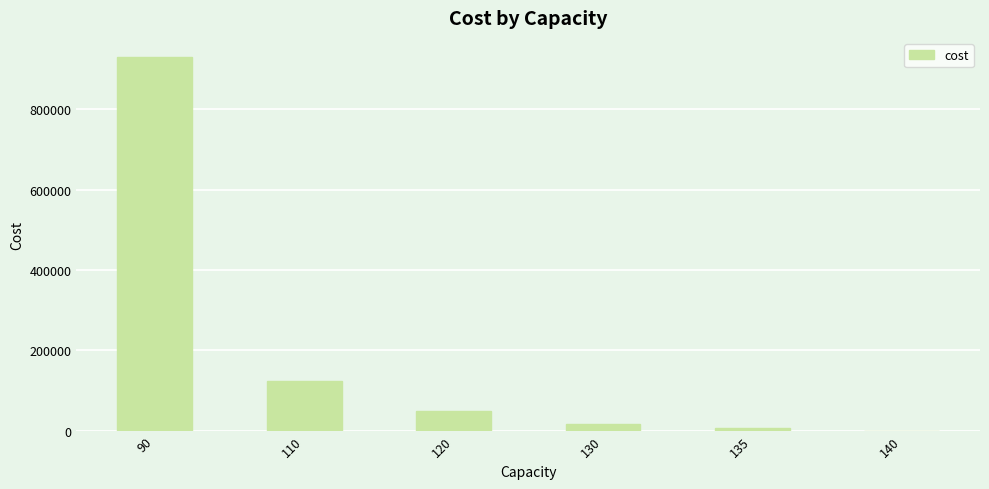

Are the bars horizontal?

No